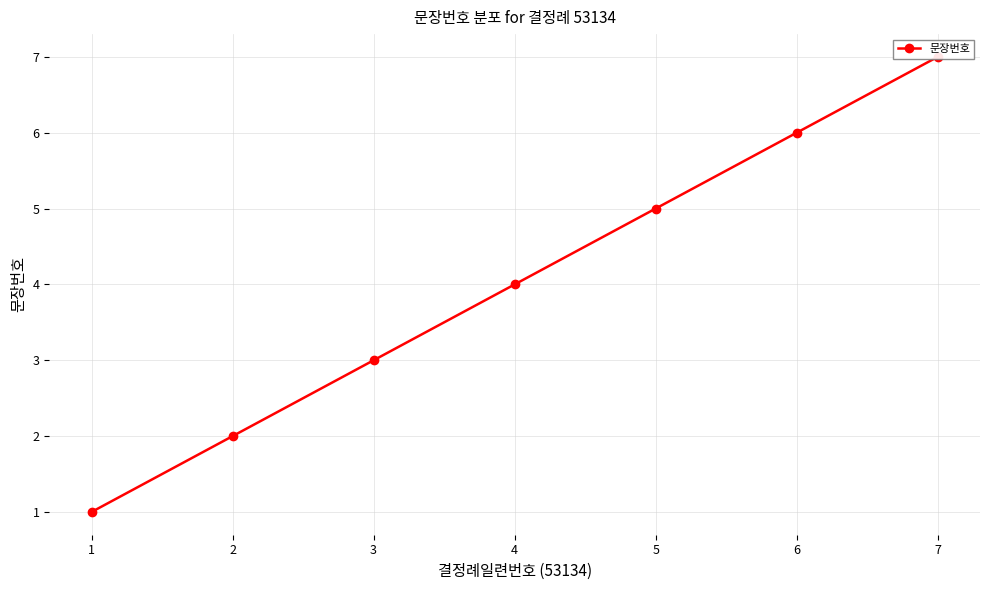

What is the value of the 1st point from the left?

1